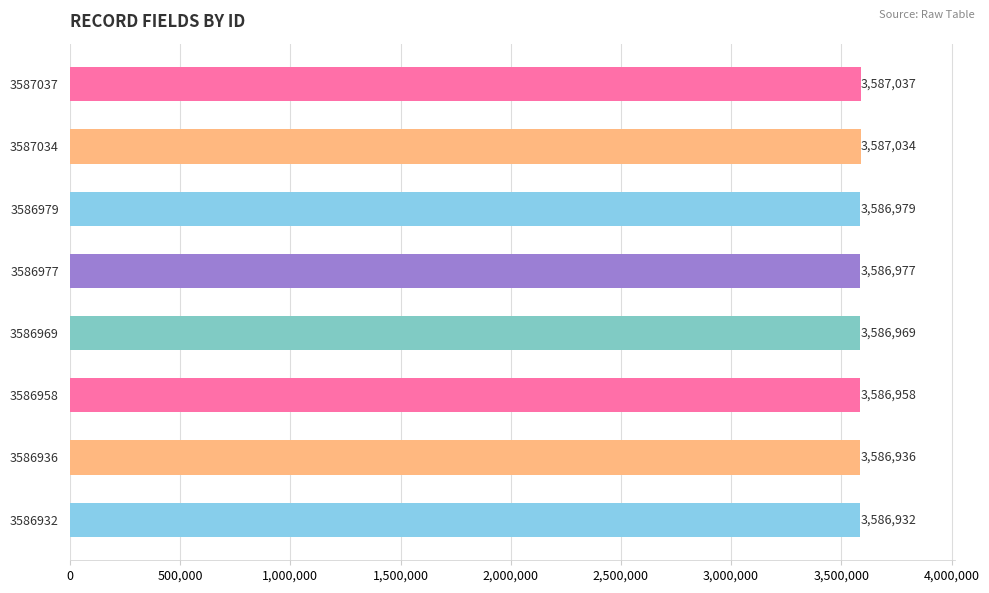

Are the bars grouped side by side (vs. stacked)?

No